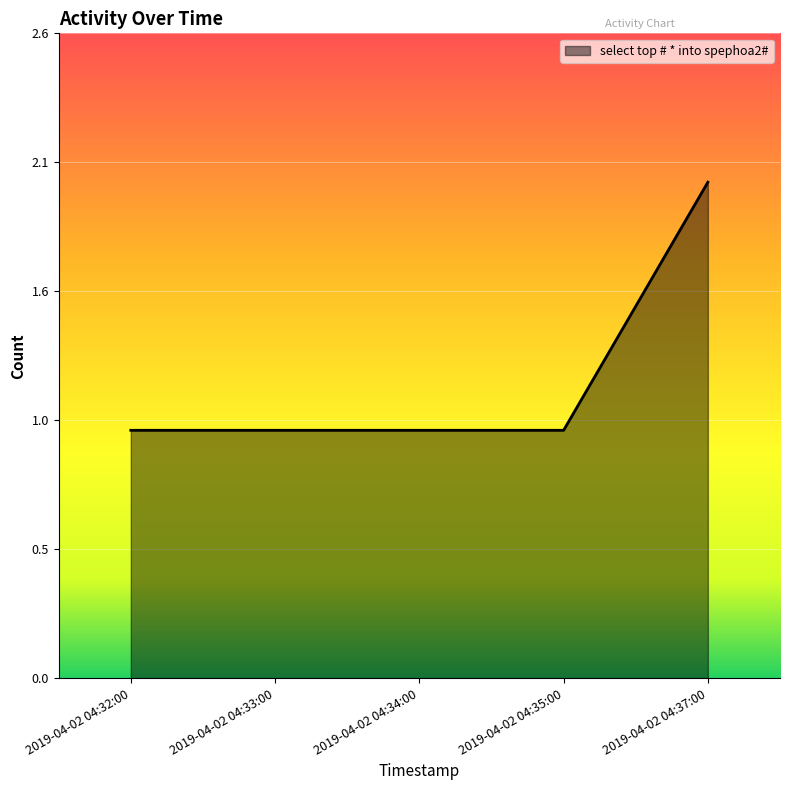

What is the label of the 4th point from the left?

2019-04-02 04:35:00